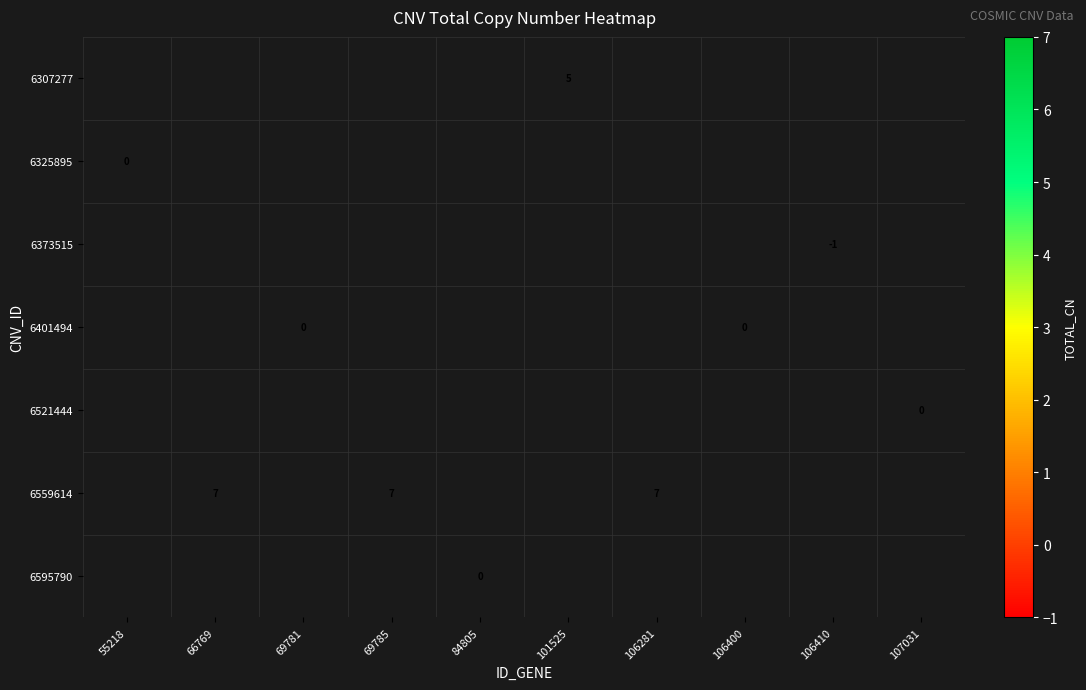

What is the smallest value displayed?

-1.0